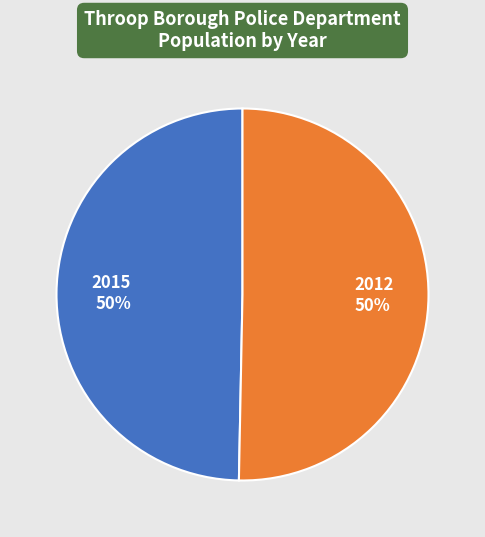

To the nearest percent, what percentage of the pie is 2012?

50%